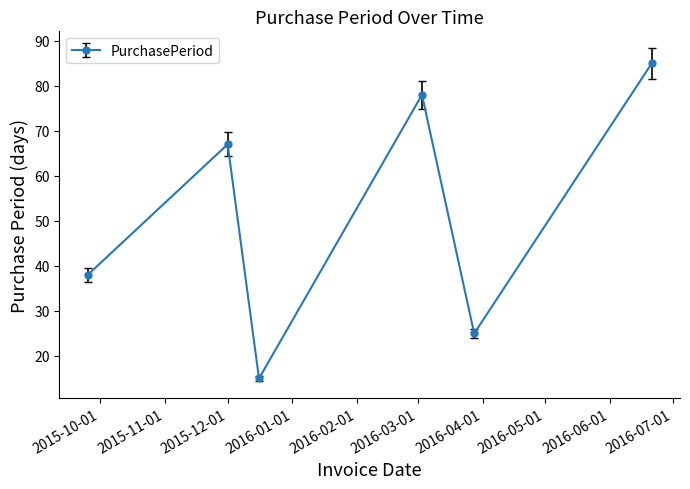

Does the chart display data point markers on the line(s)?

Yes